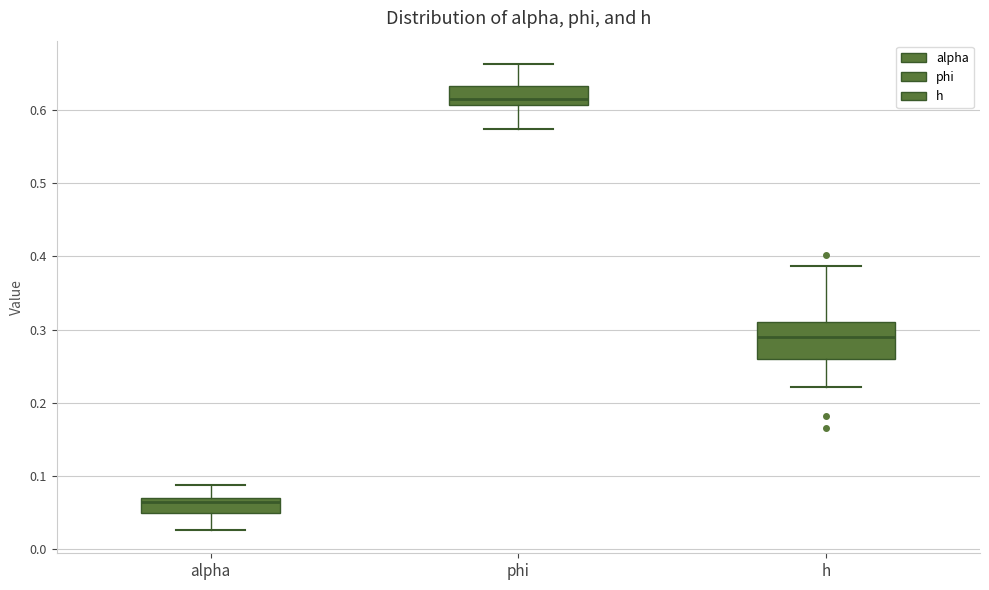

Reading left to right, transcribe this box plot: for each box, give where its median line is, the range the box spans, and where its two whiskers end, as read against the y-axis. The values are not printed on the chart, so give them approximately, as read against the axis.

alpha: median 0.06, box 0.05 to 0.07, whiskers 0.03 to 0.09
phi: median 0.61 (just above the box's lower edge), box 0.61 to 0.63, whiskers 0.57 to 0.66
h: median 0.29, box 0.26 to 0.31, whiskers 0.22 to 0.39